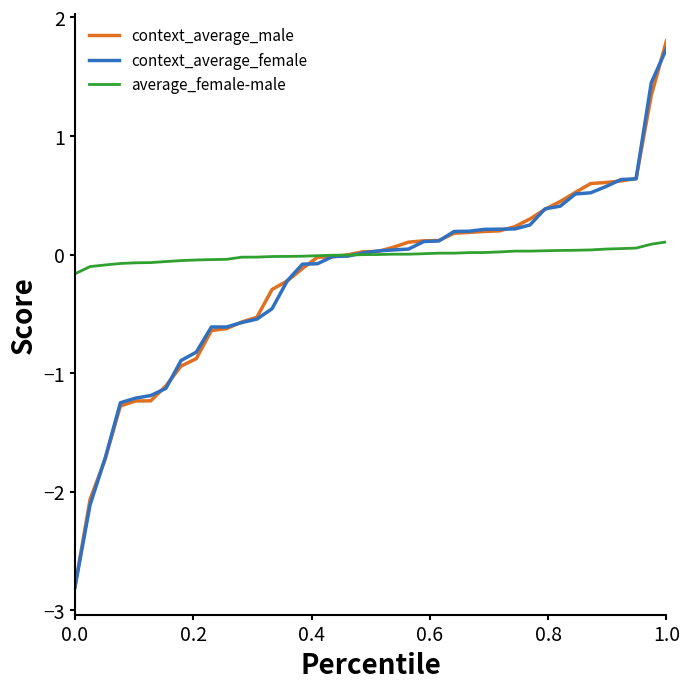

What are all the series names shown in the legend?

context_average_male, context_average_female, average_female-male